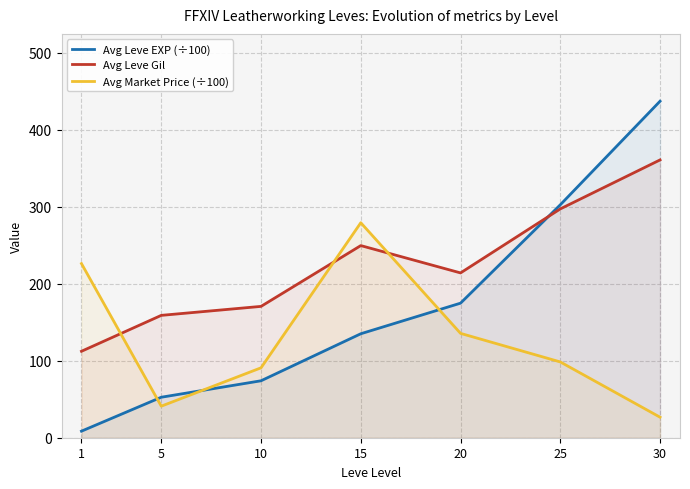

What is the value of the Avg Market Price (÷100) point at the 2nd from the left?

41.0